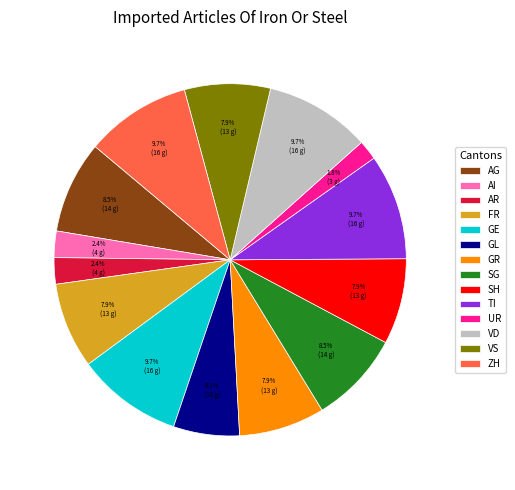

Between AR and UR, which is larger?

AR